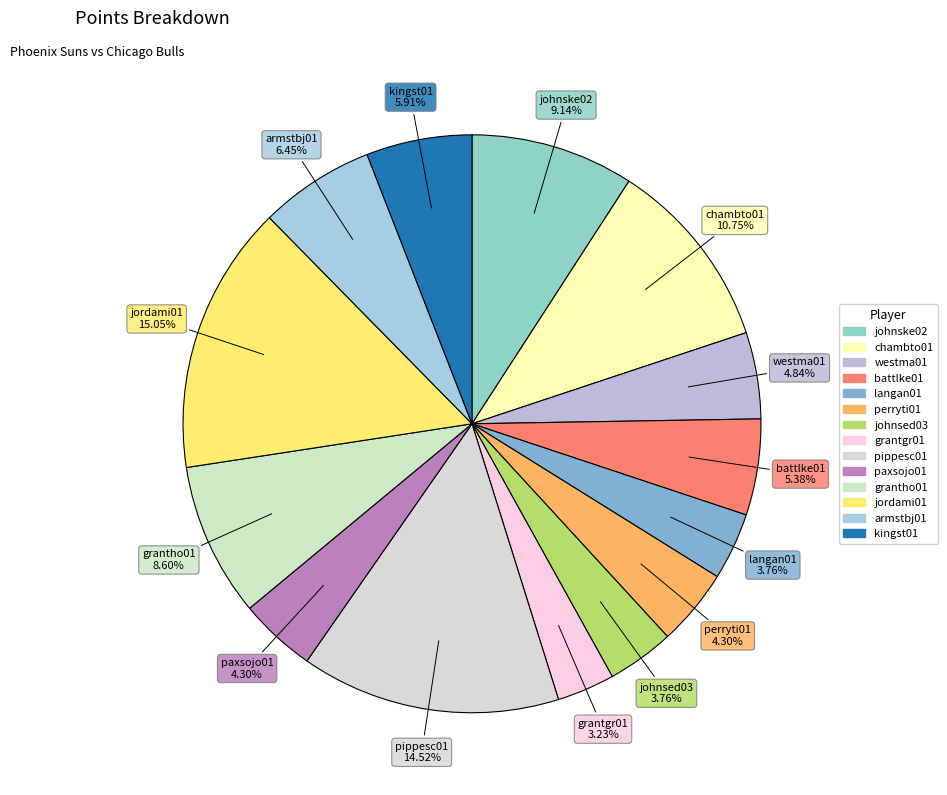

What is the smallest slice in the pie chart?

grantgr01